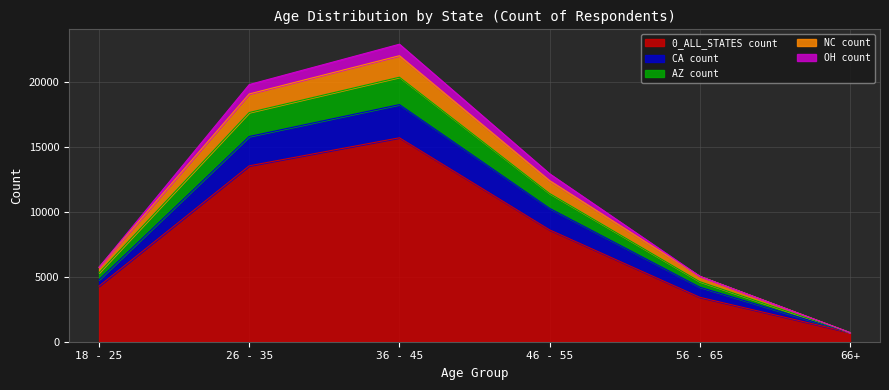

At which category is the sum across all series the highest?

36 - 45